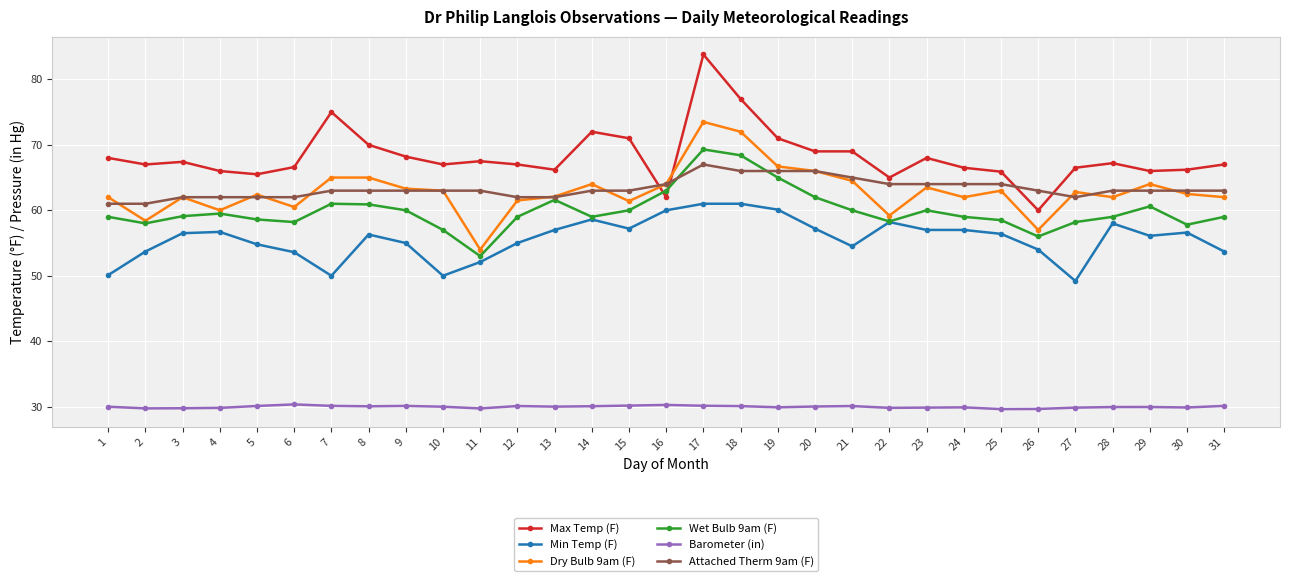

Which series has the largest range (max minus min)?

Max Temp (F)